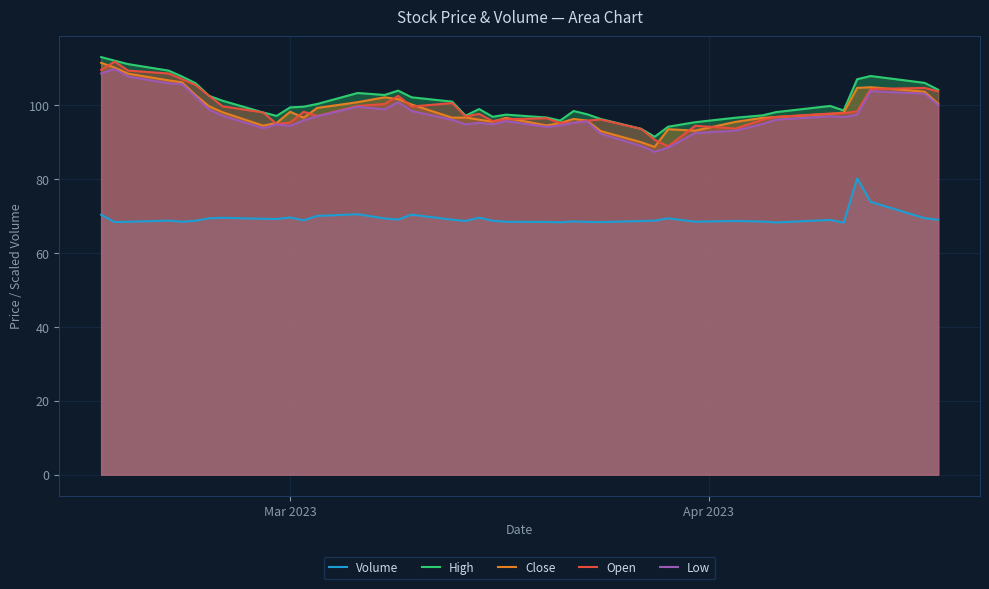

What is the minimum value for High?

91.5